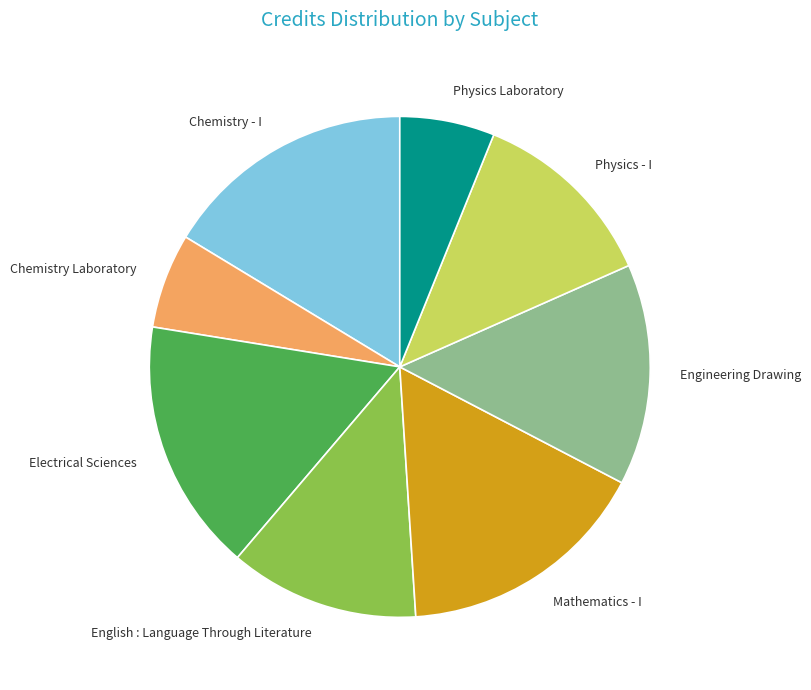

Is there a majority slice in this chart?

No